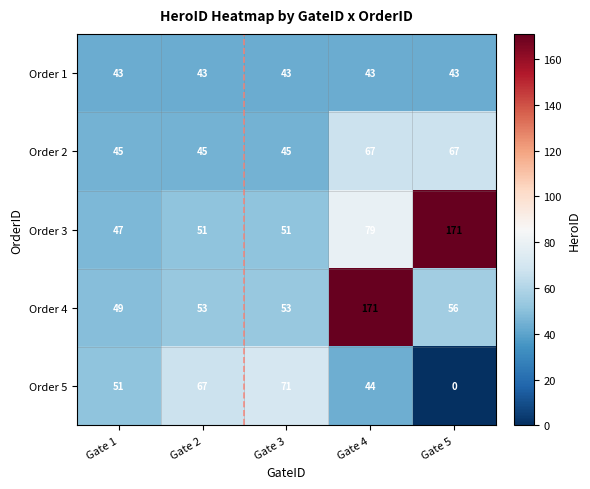

What is the difference between the highest and lowest values at Gate 2?

24